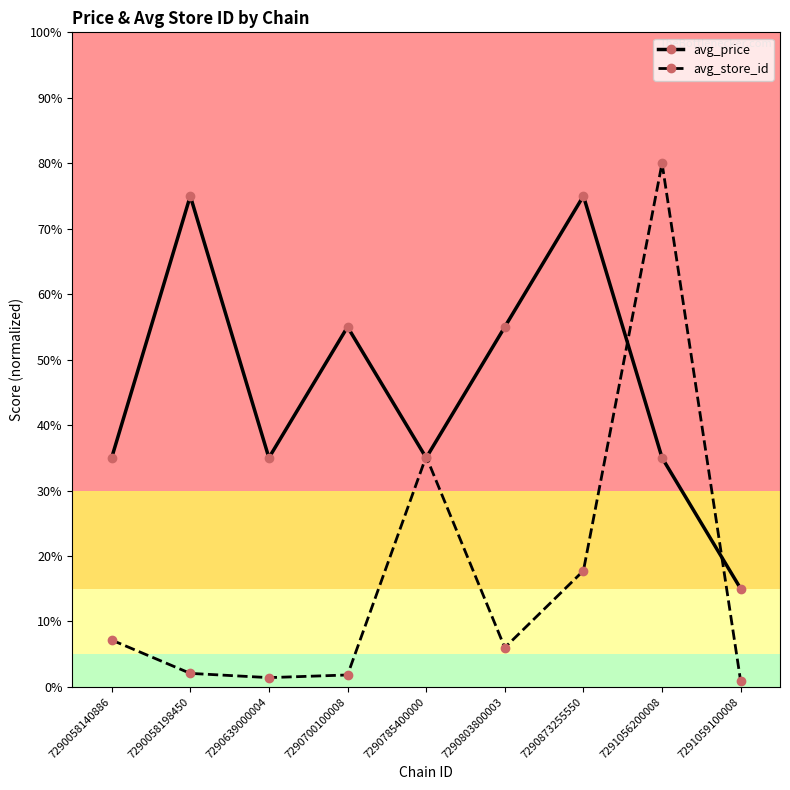

What is the sum of the avg_store_id values at 7290058140886 and 7291059100008?

8.0